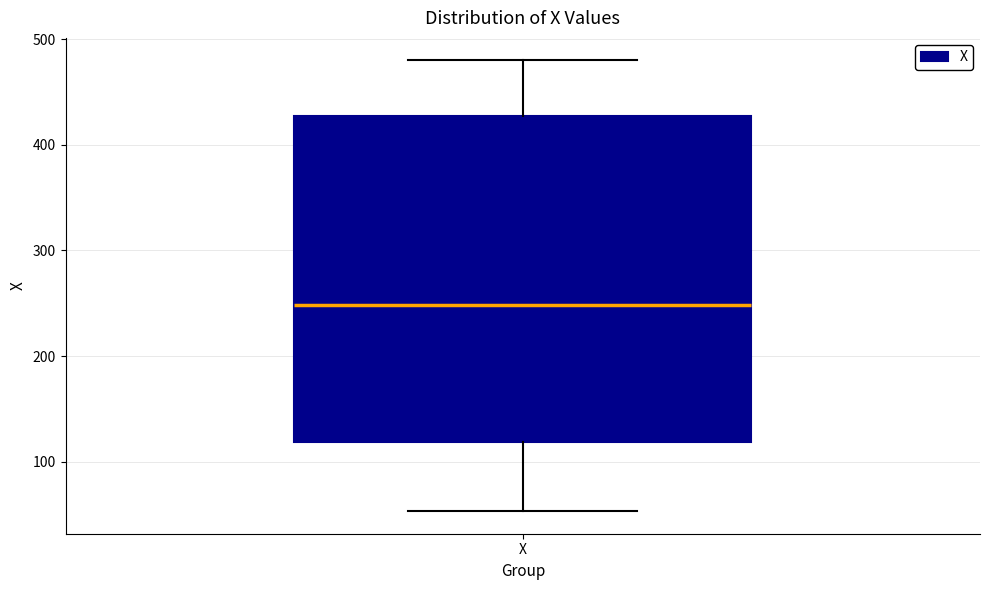

Where does the lower whisker of the box for X end on the y-axis? The values are not printed on the chart, so give them approximately, as read against the axis.

50